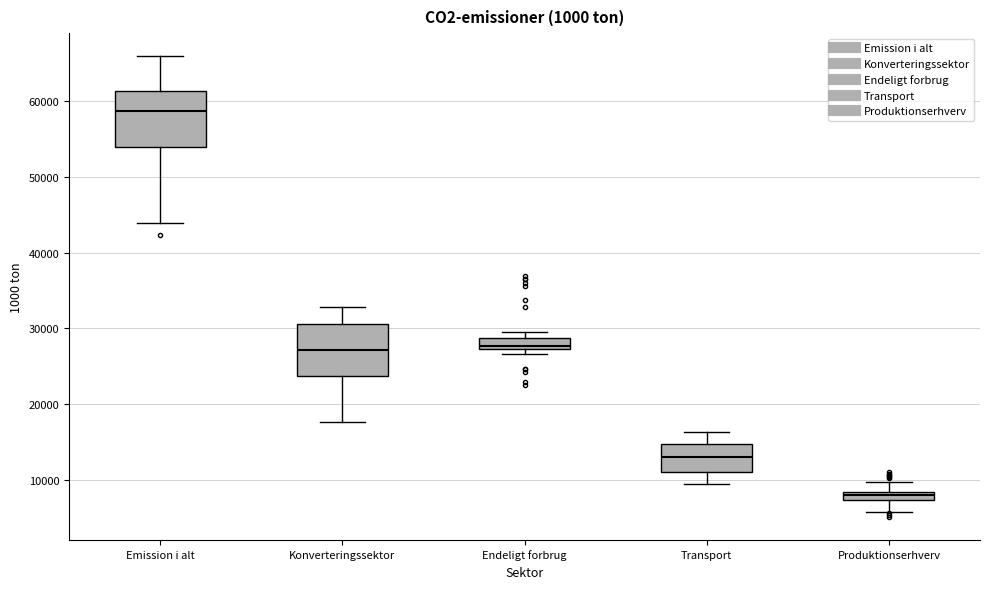

Where does the upper whisker of the box for Transport end on the y-axis? The values are not printed on the chart, so give them approximately, as read against the axis.

16000